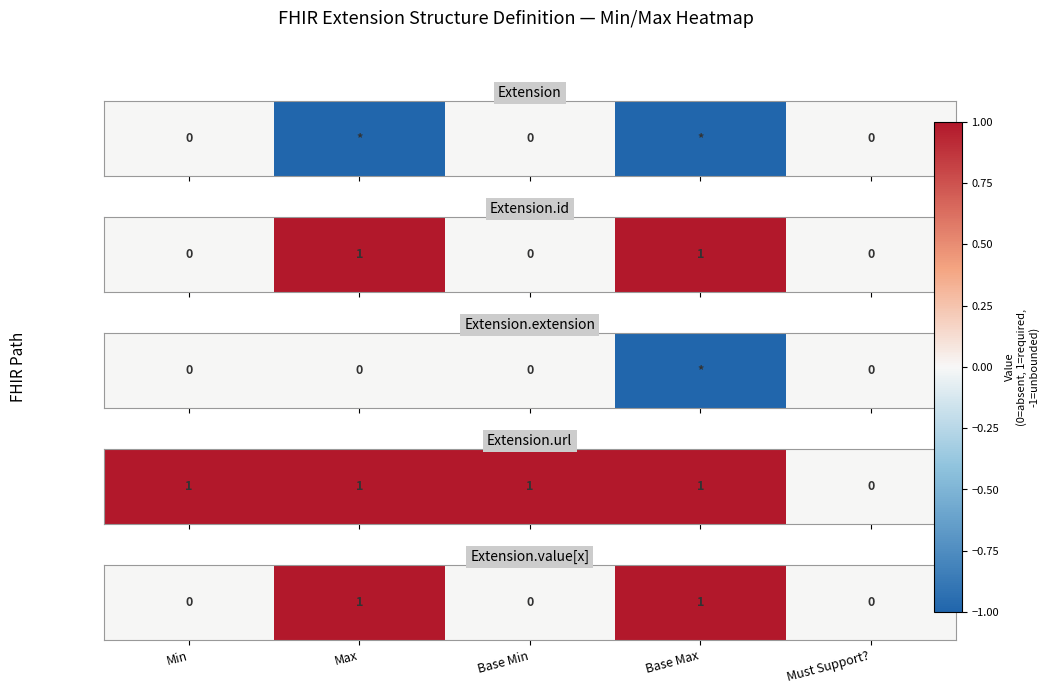

Which has a higher value, Base Min or Must Support??

Base Min